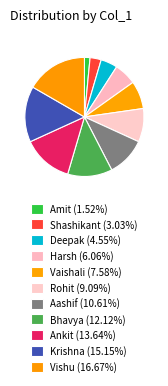

True or false: Harsh accounts for 6% of the total.

True